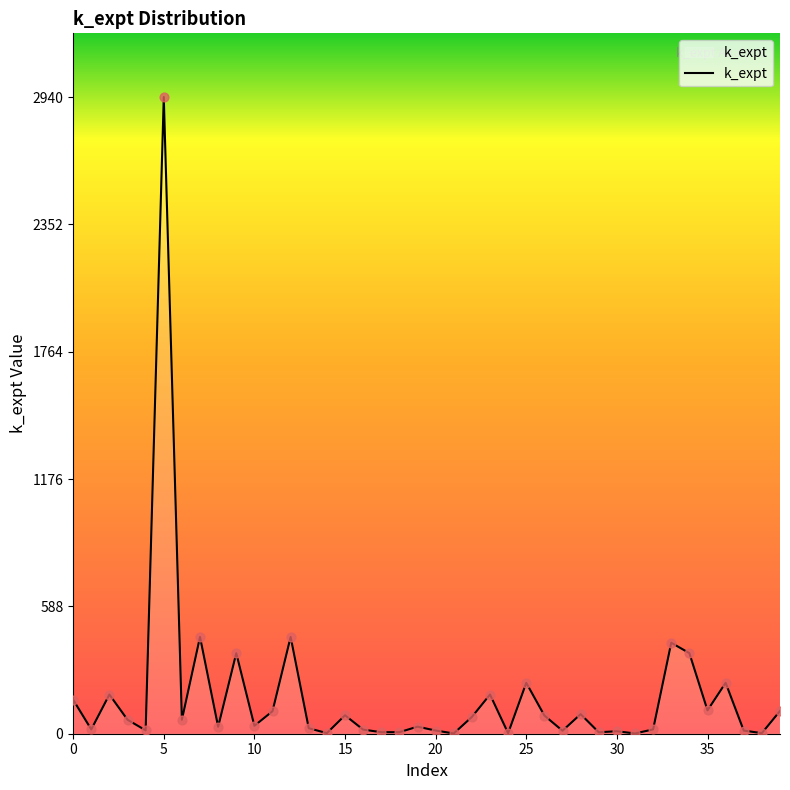

What is the maximum value shown in the chart?

2940.0